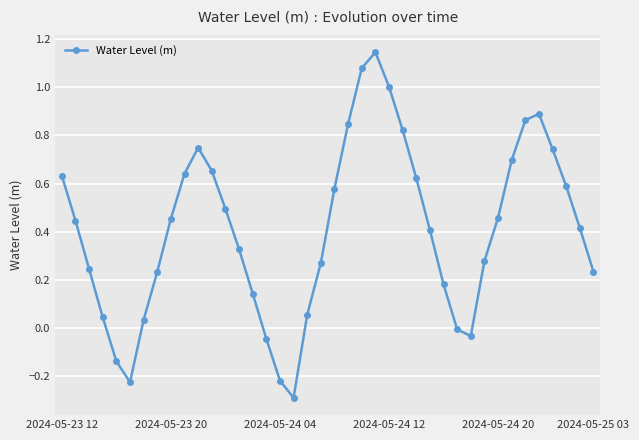

Count the number of data series in this chart.

1